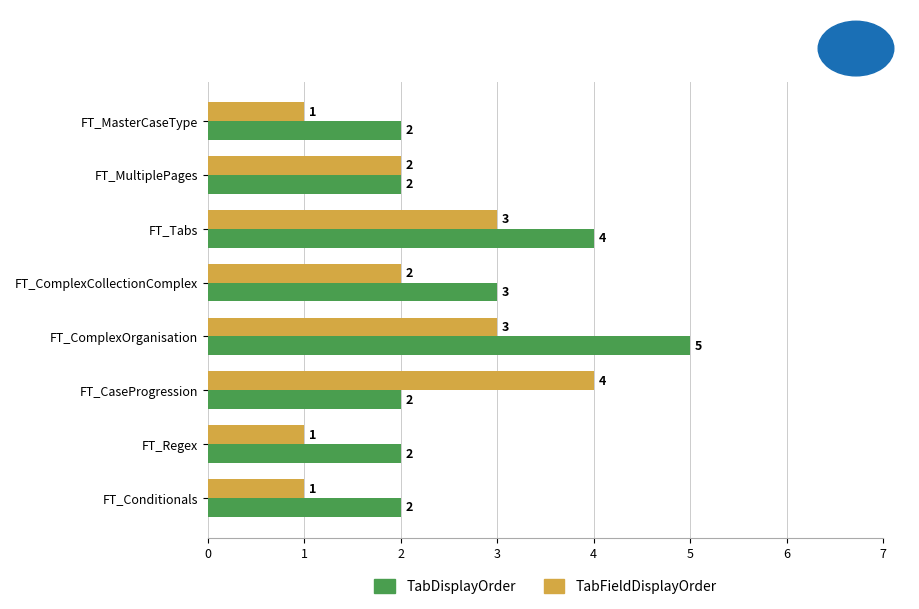

Which series has the largest total across all categories?

TabDisplayOrder